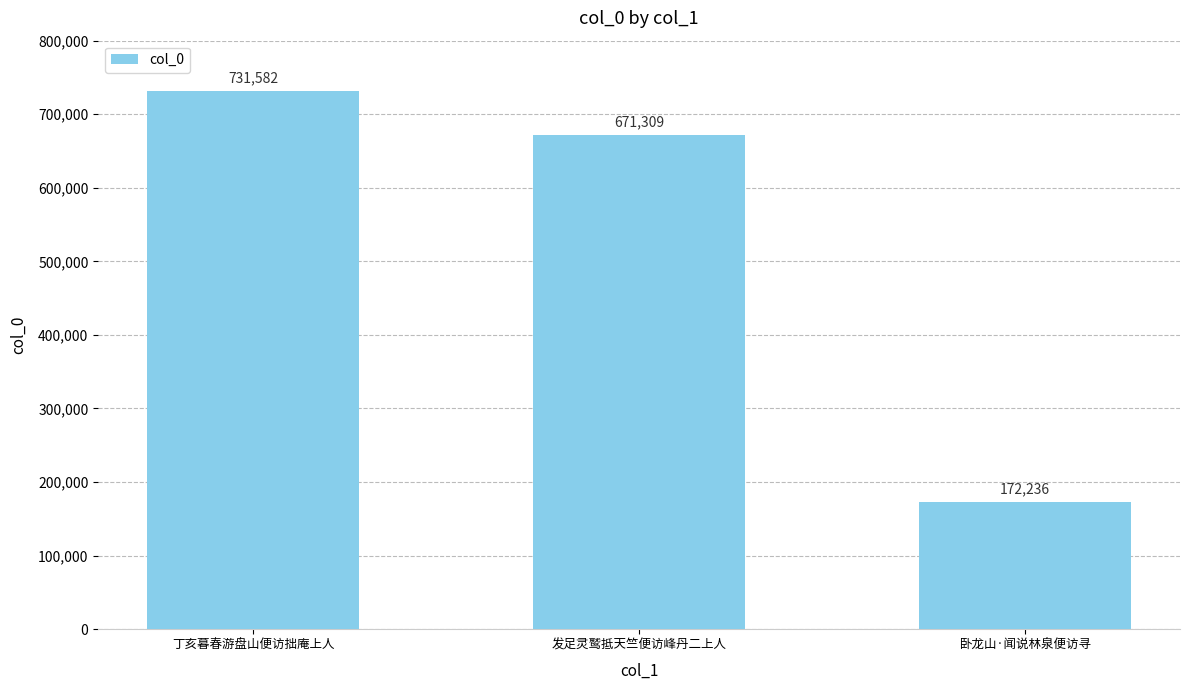

Which category has the lowest value across all series?

卧龙山·闻说林泉便访寻